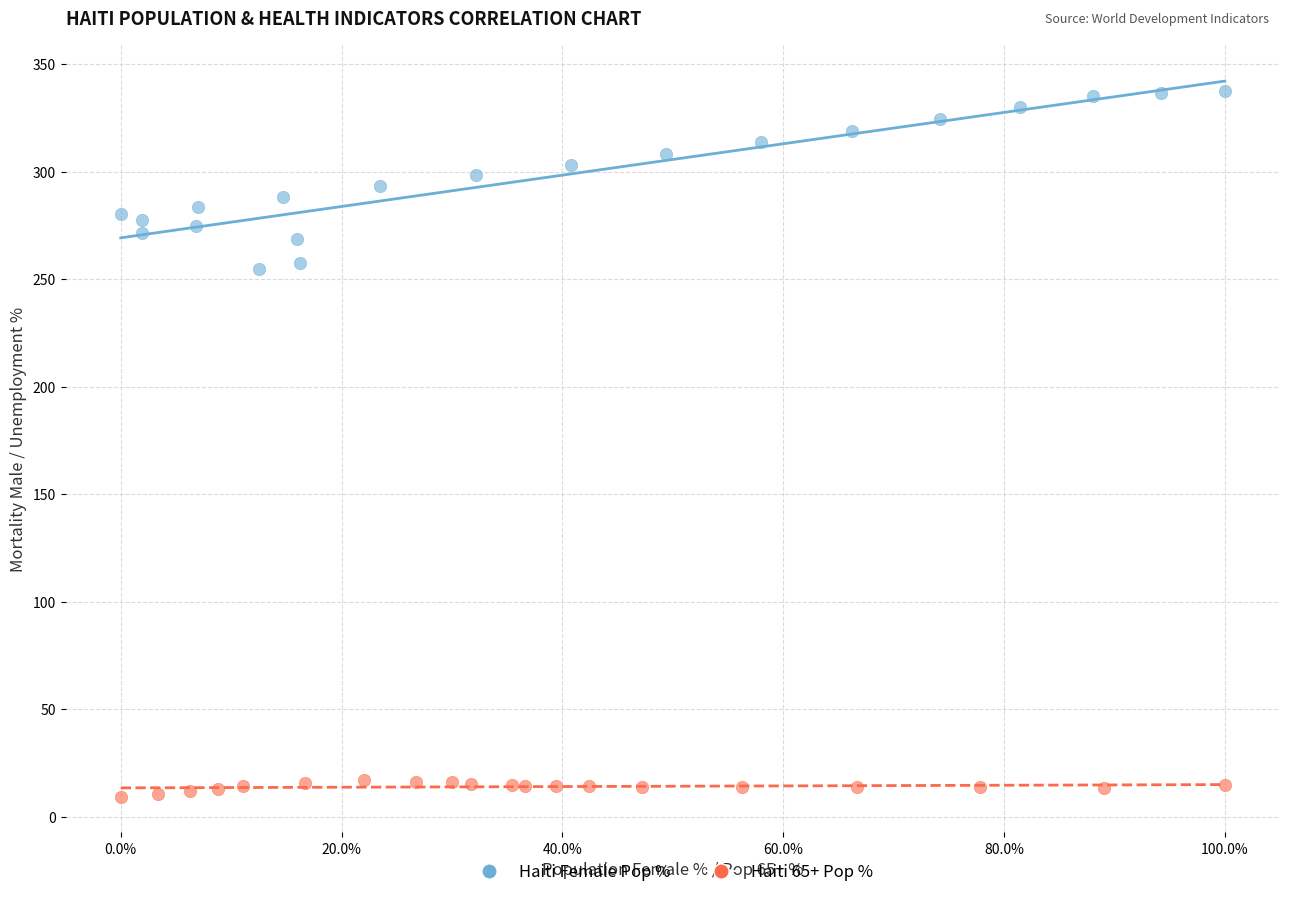

Which series has the largest Y range (max minus min)?

Haiti Female Pop %